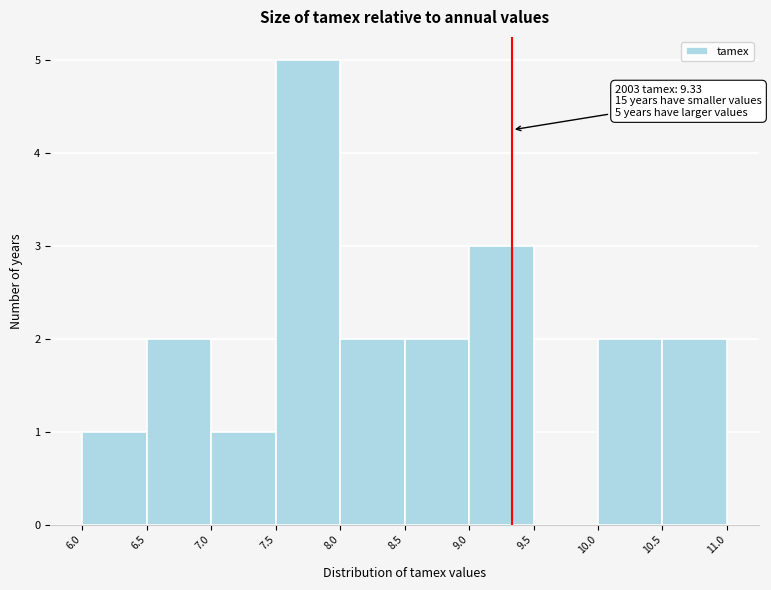

Over which range of the x-axis is the bar tallest?

7.5 to 8.0